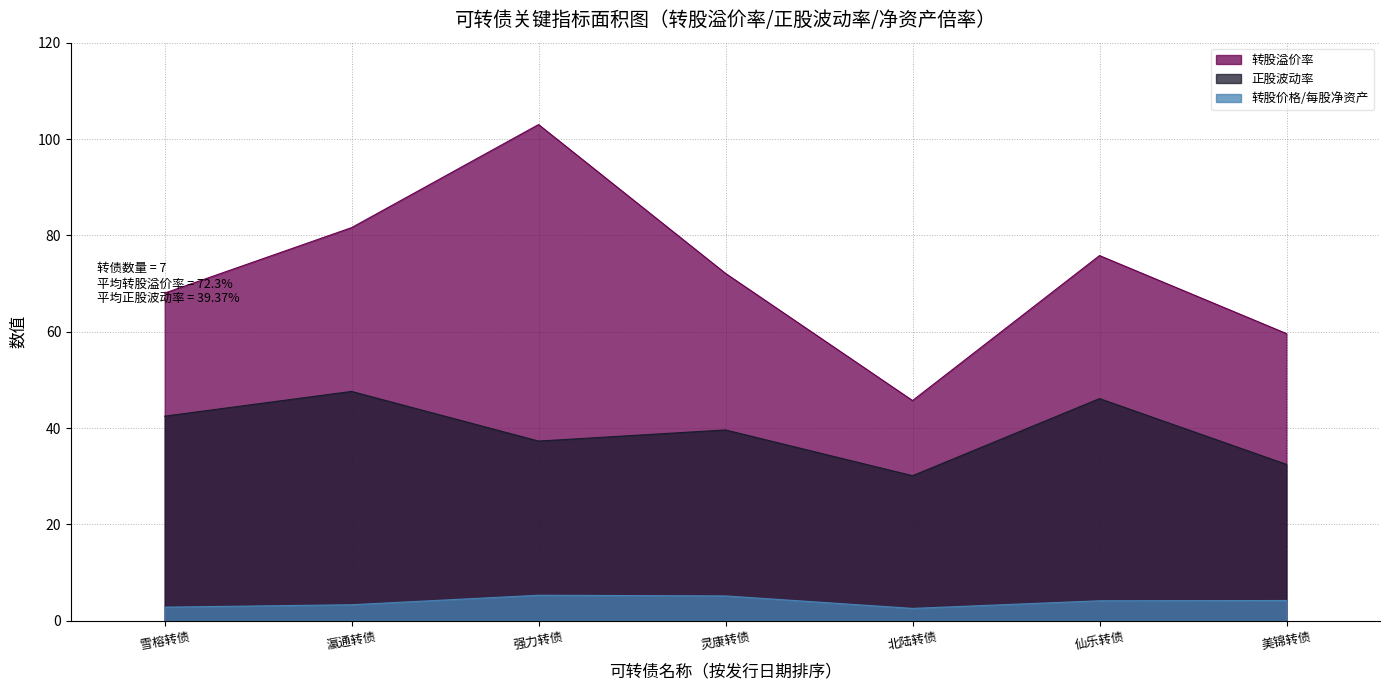

The value of 转股溢价率 at 雪榕转债 is 121.8. True or false?

False